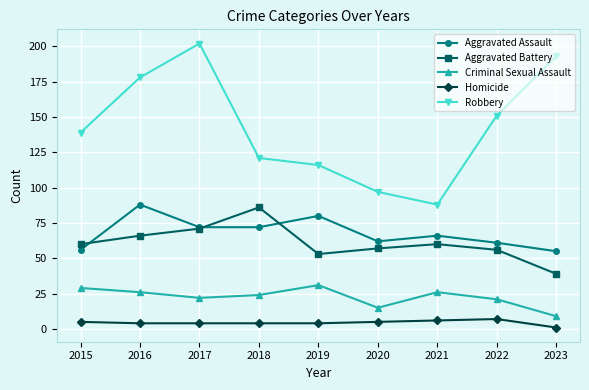

Is the value of Homicide at 2021 greater than the value of Aggravated Assault at 2019?

No